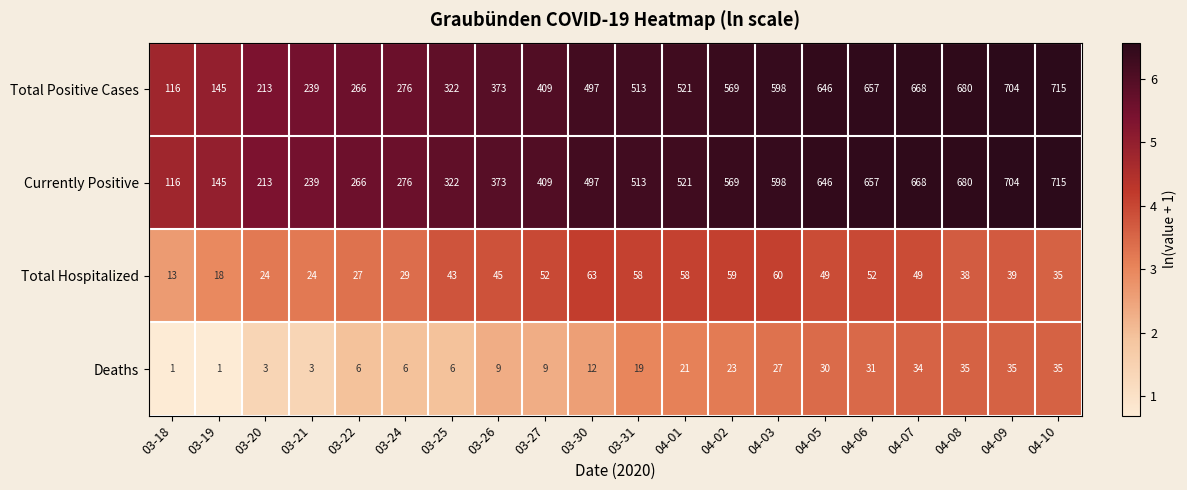

Is it true that Deaths equals 21 at 04-01?

True